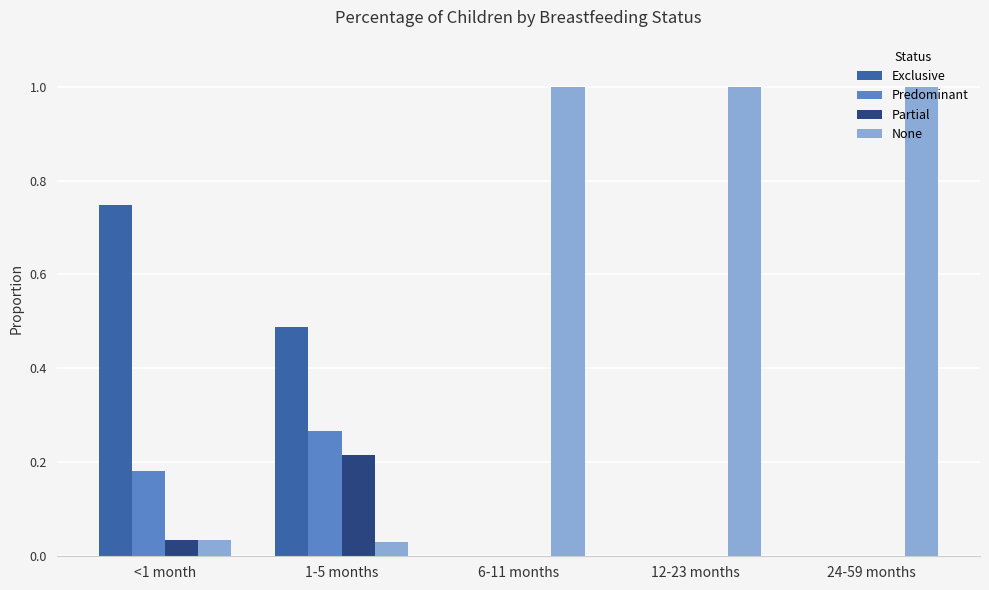

What is the sum of all None values?

3.1